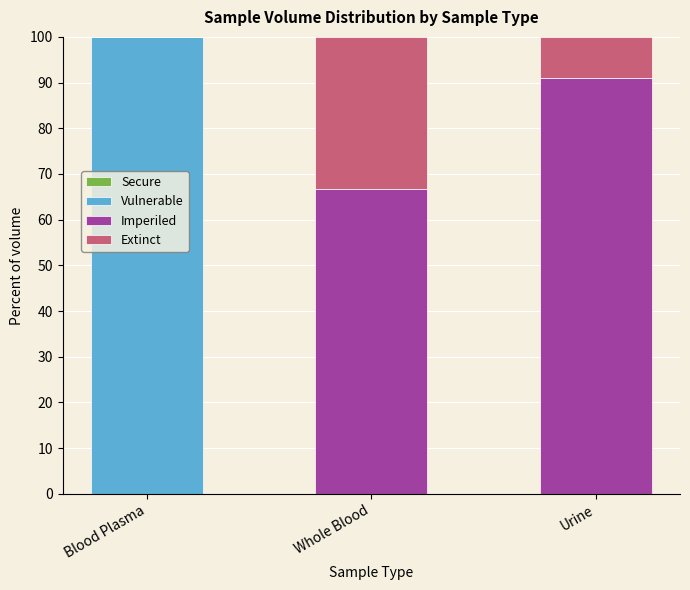

Reading left to right, list the values for the Vulnerable series.

Blood Plasma=100.0	Whole Blood=0.0	Urine=0.0